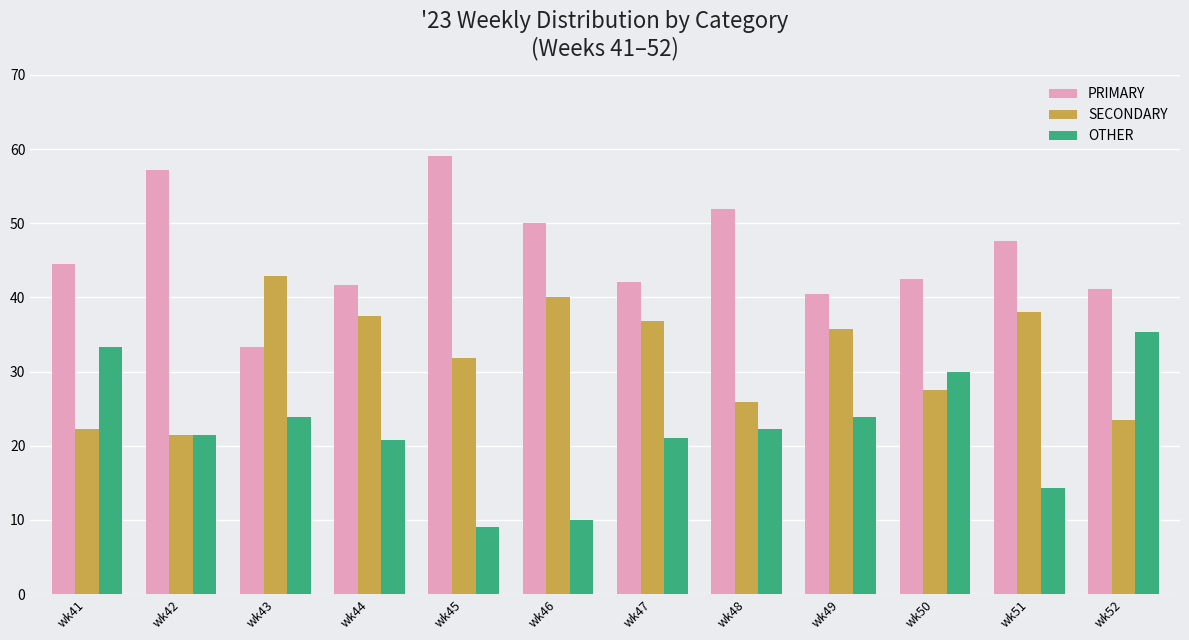

How many bars are there in total?

36